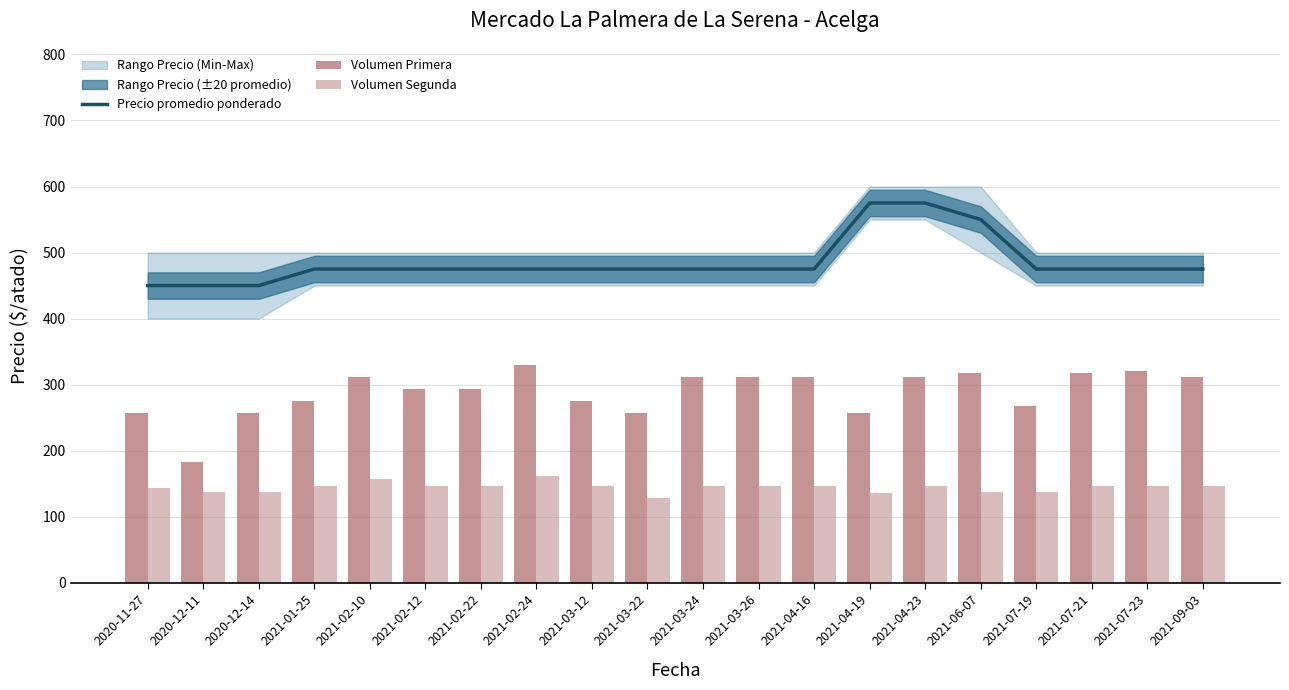

What is the minimum value shown in the chart?

128.3